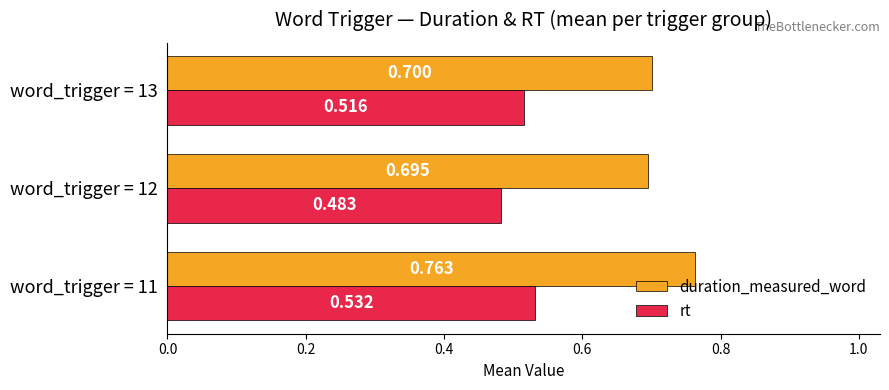

How many categories are shown in the chart?

3